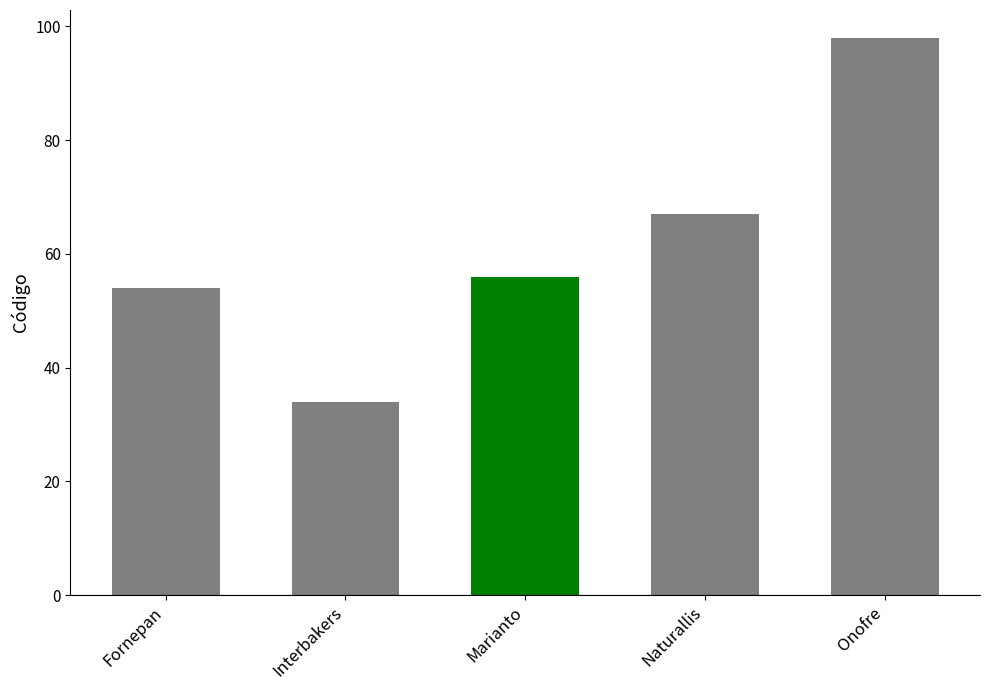

What is the change in value from Marianto to Naturallis?

+11